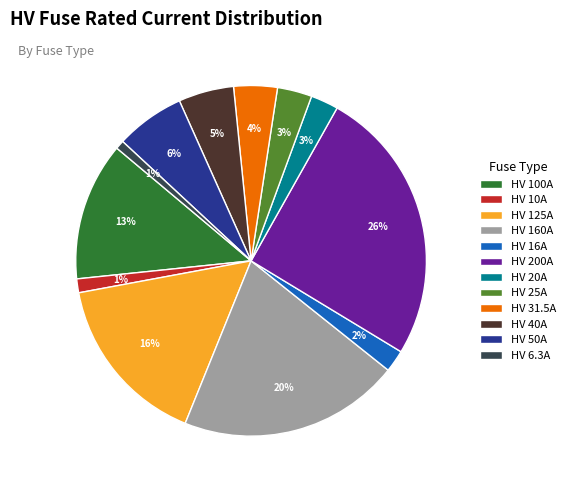

To the nearest percent, what is the average slice percentage?

8%